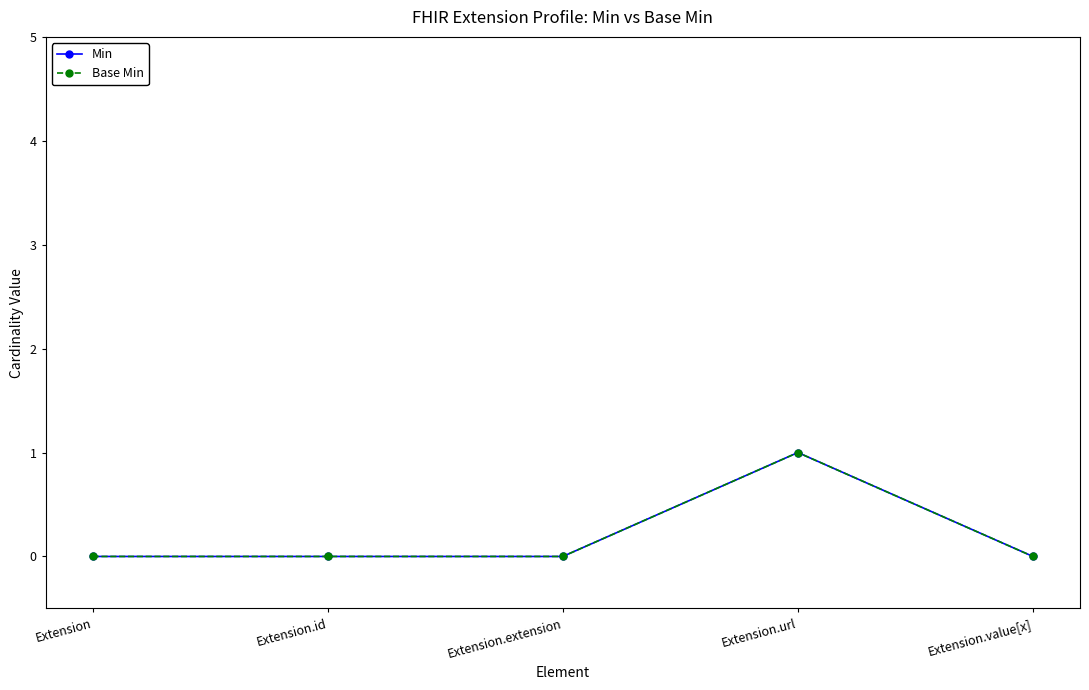

Reading right to left, list all the values displayed in this chart.

Min: 0	1	0	0	0
Base Min: 0	1	0	0	0